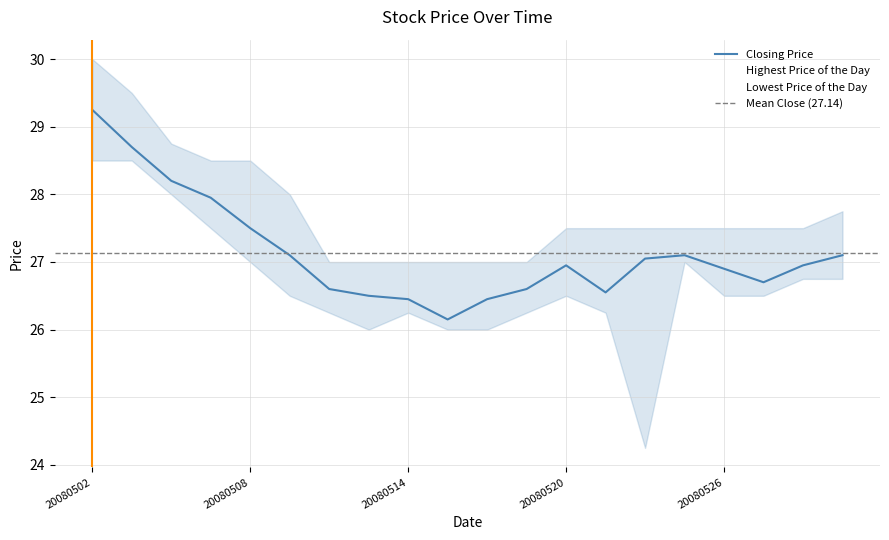

At which category does the chart reach its peak across all series?

20080502